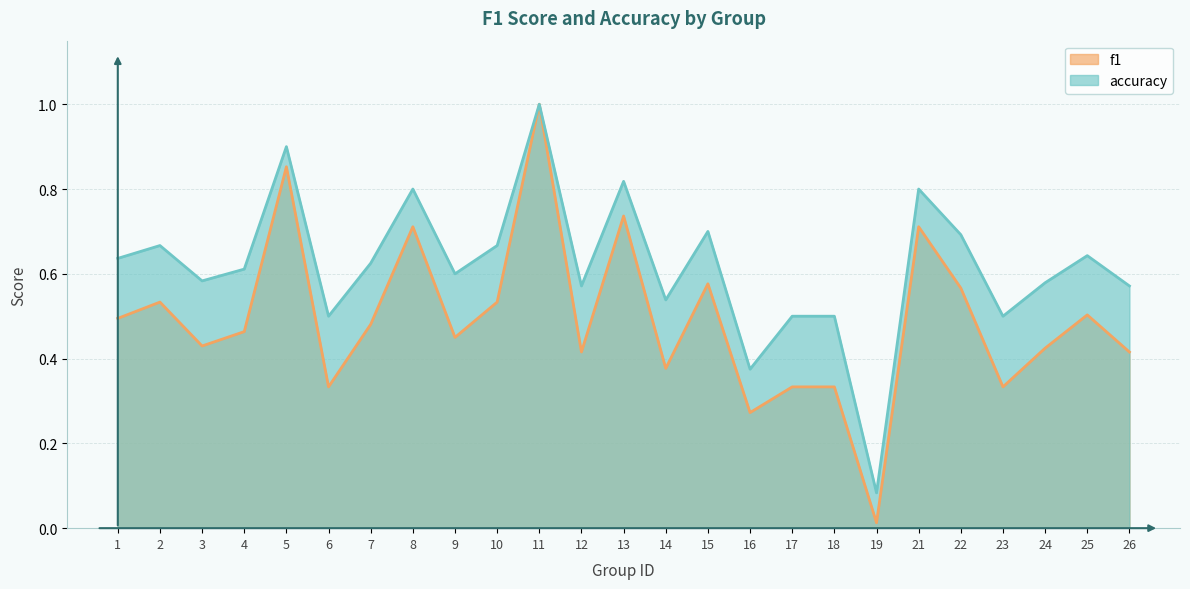

What is the sum of all f1 values?

12.3